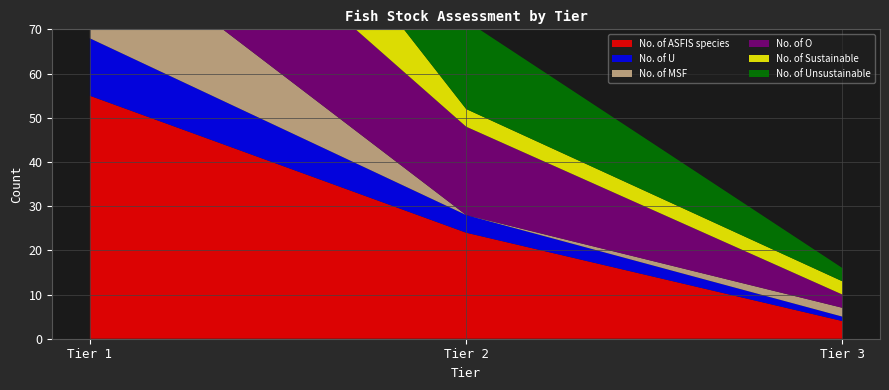

Reading left to right, extract all data points from this chart.

No. of ASFIS species: 55	24	4
No. of U: 13	4	1
No. of MSF: 25	0	2
No. of O: 30	20	3
No. of Sustainable: 38	4	3
No. of Unsustainable: 30	20	3